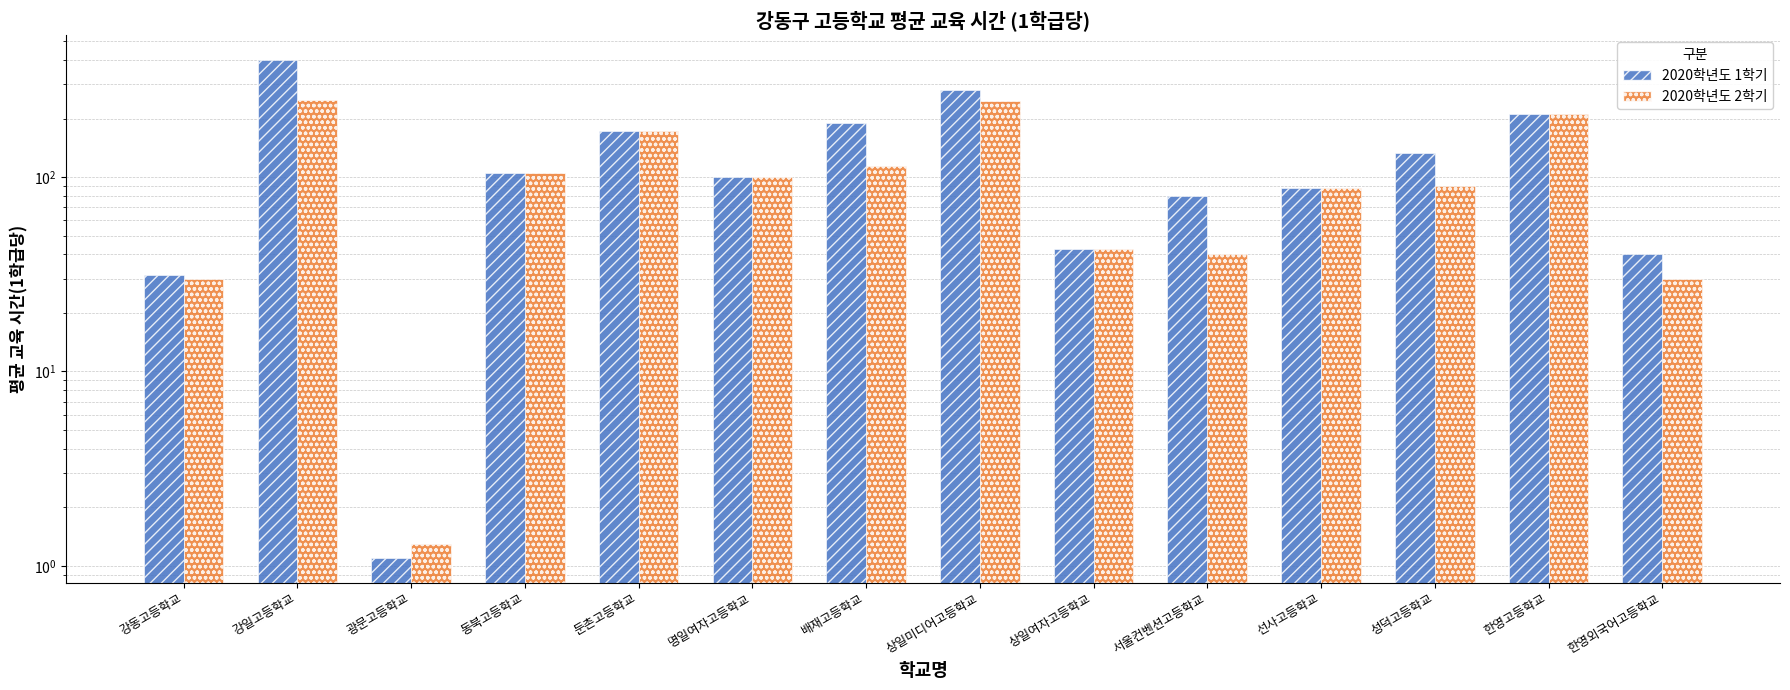

At which category is the sum across all series the highest?

강일고등학교